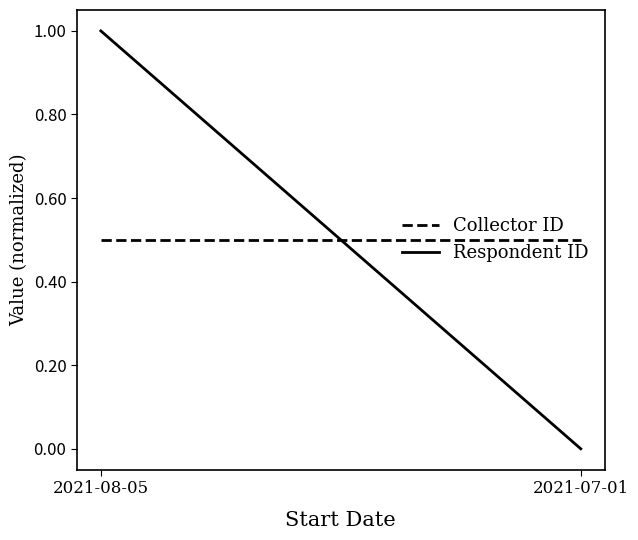

Which series changed the most between 2021-08-05 and 2021-07-01?

Respondent ID